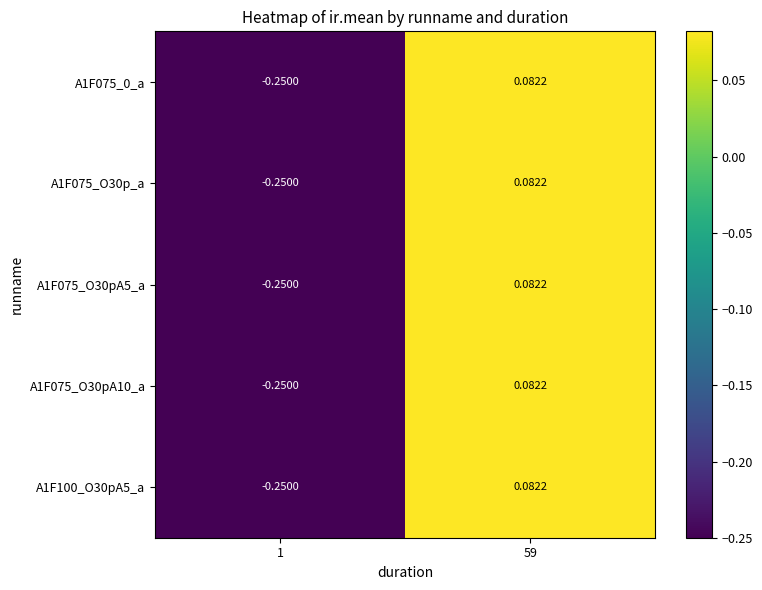

Is the value of A1F075_O30pA5_a at 1 greater than the value of A1F100_O30pA5_a at 59?

No